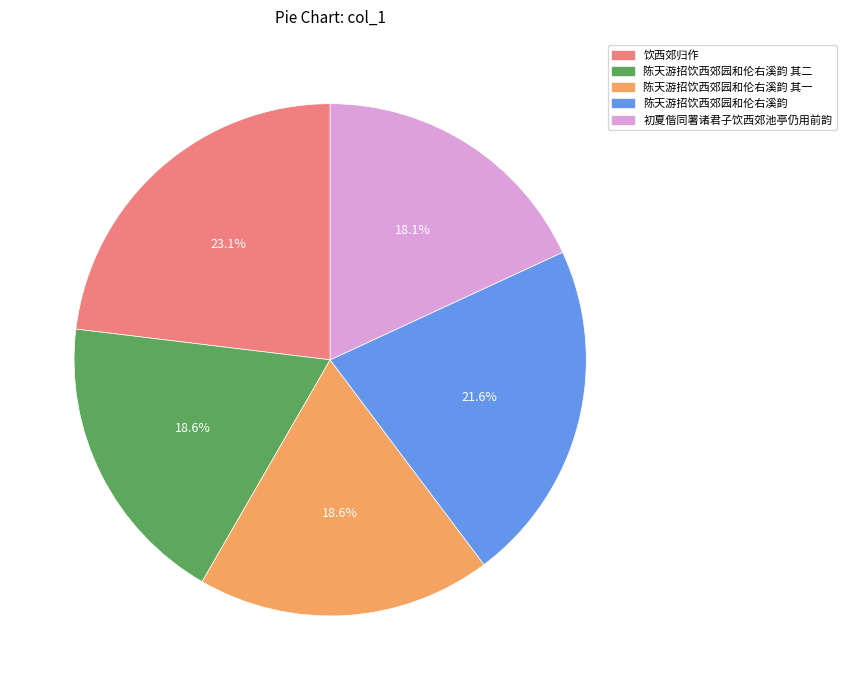

What is the ratio of the value at 陈天游招饮西郊园和伦右溪韵 其二 to the value at 初夏偕同署诸君子饮西郊池亭仍用前韵?

1.0